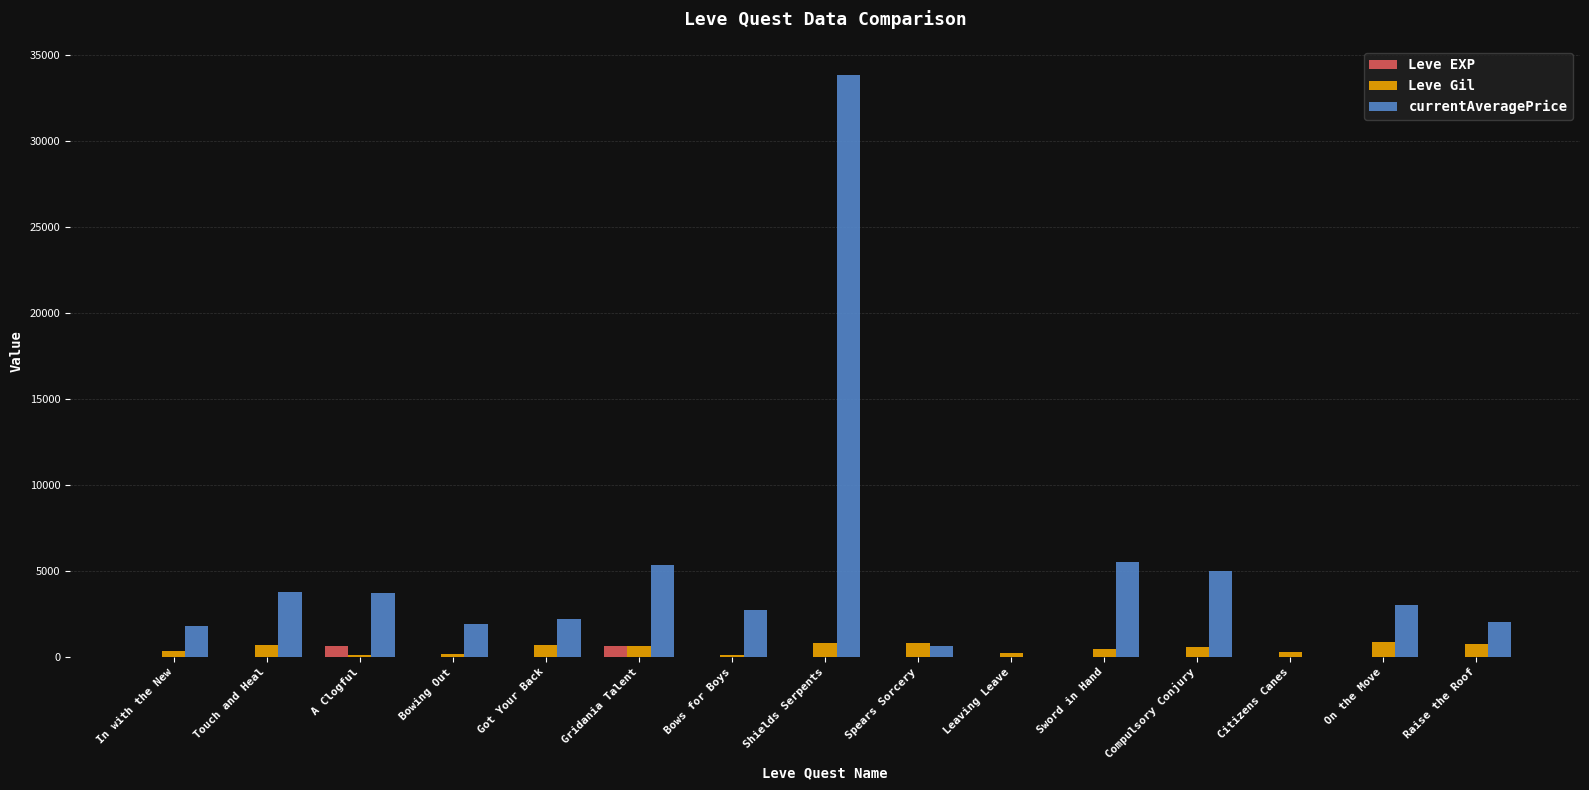

Which series has the largest total across all categories?

currentAveragePrice